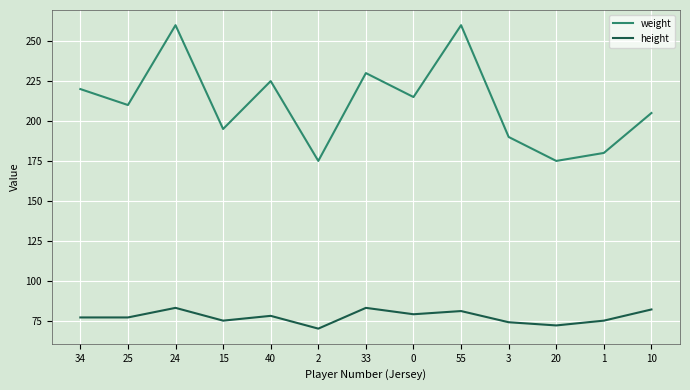

What is the difference between the maximum and minimum values in the height series?

13